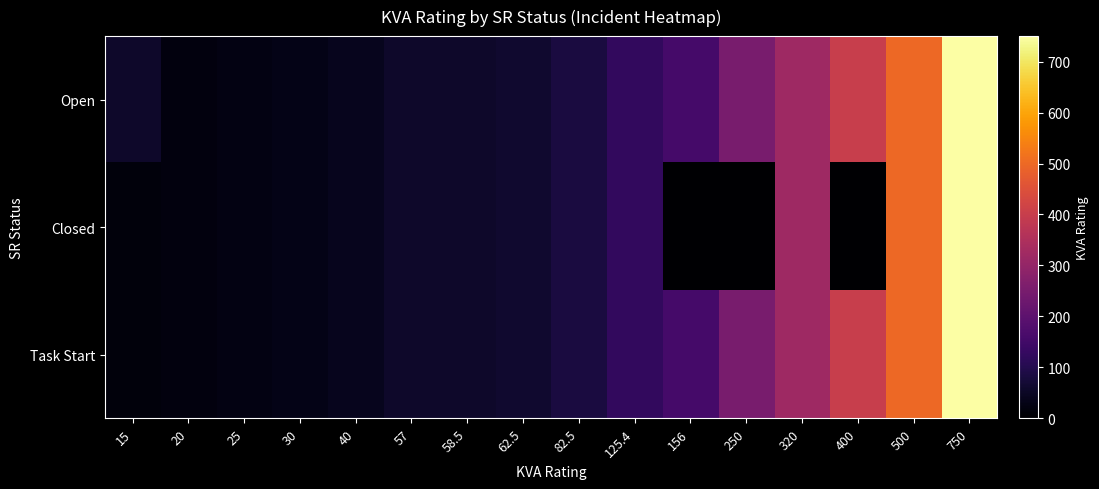

Which has a higher value, 400 or 750?

750